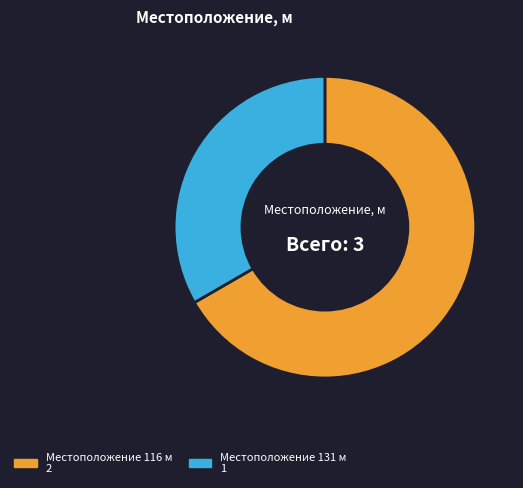

Is there a majority slice in this chart?

Yes